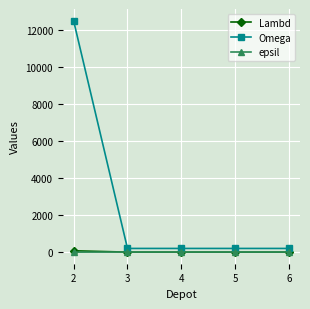

What is the sum of the Lambd values at 3 and 2?

76